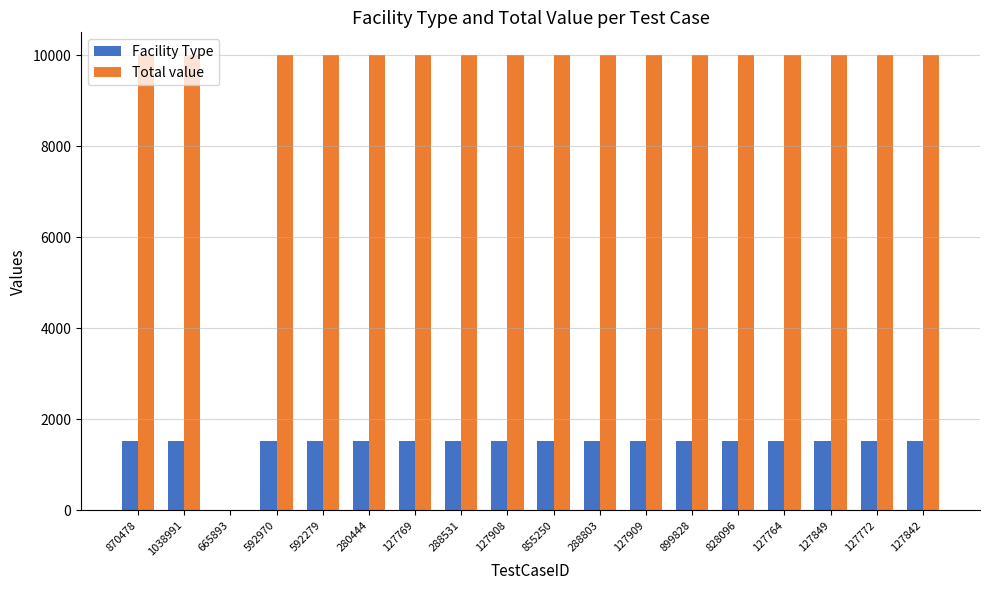

The value of Total value at 127908 is 10000. True or false?

True